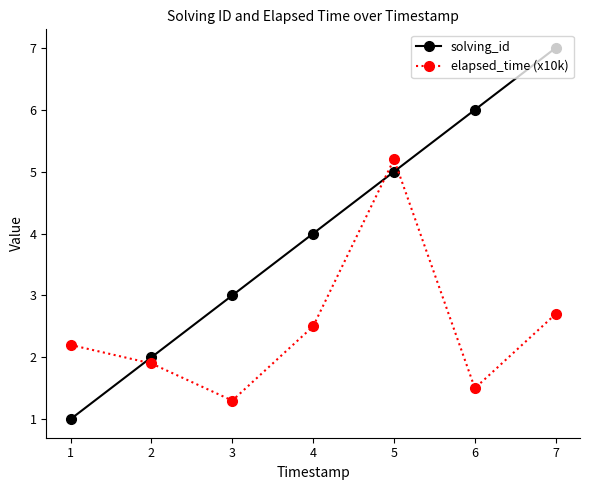

What are all the series names shown in the legend?

solving_id, elapsed_time (x10k)